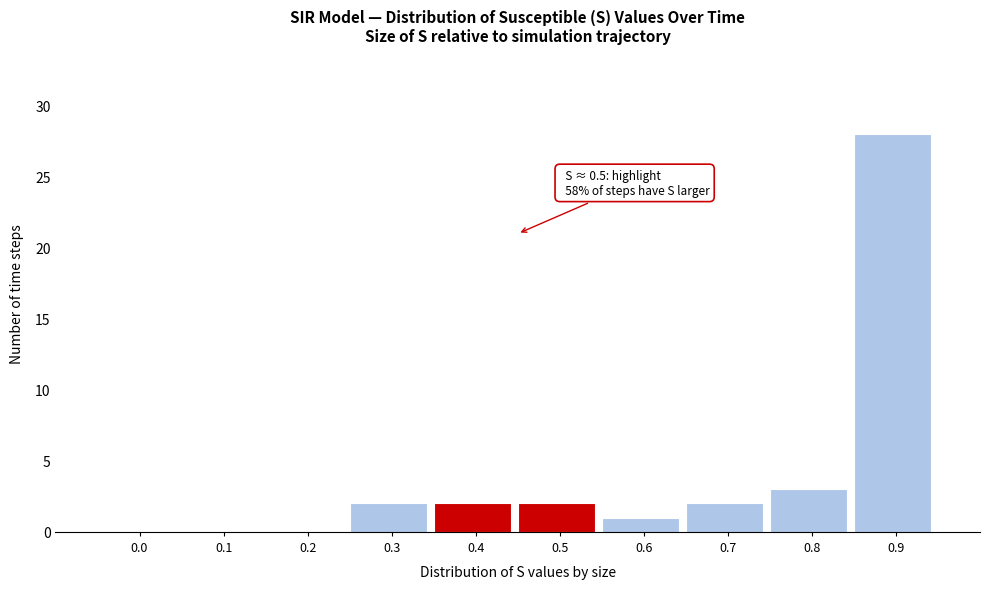

Reading left to right, what are all the values shown in this chart?

0.0=0	0.1=0	0.2=0	0.3=2	0.4=2	0.5=2	0.6=1	0.7=2	0.8=3	0.9=28